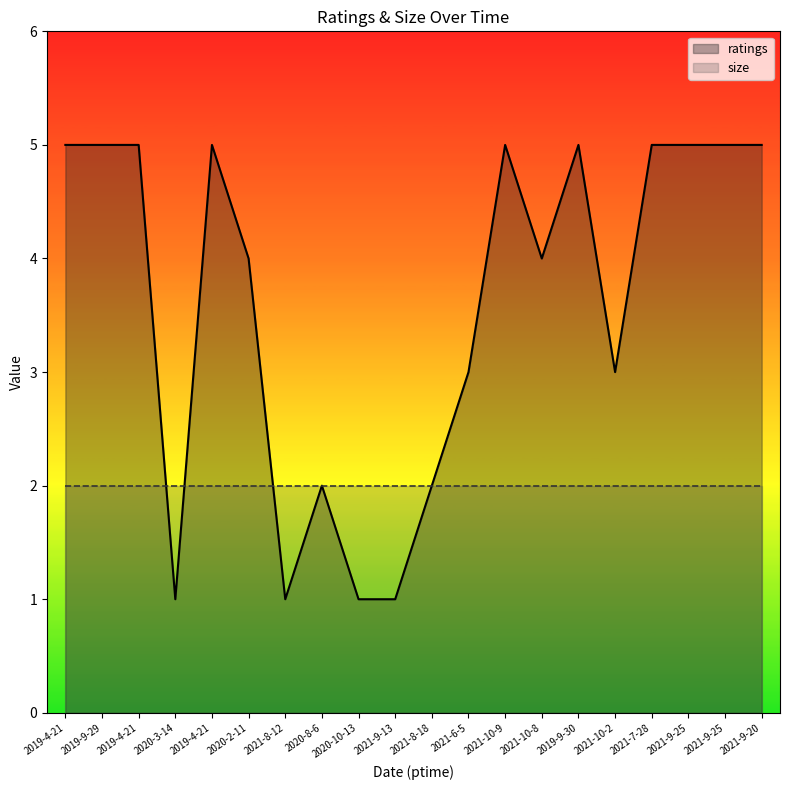

Rank the series by their maximum value, from lowest to highest.

size, ratings